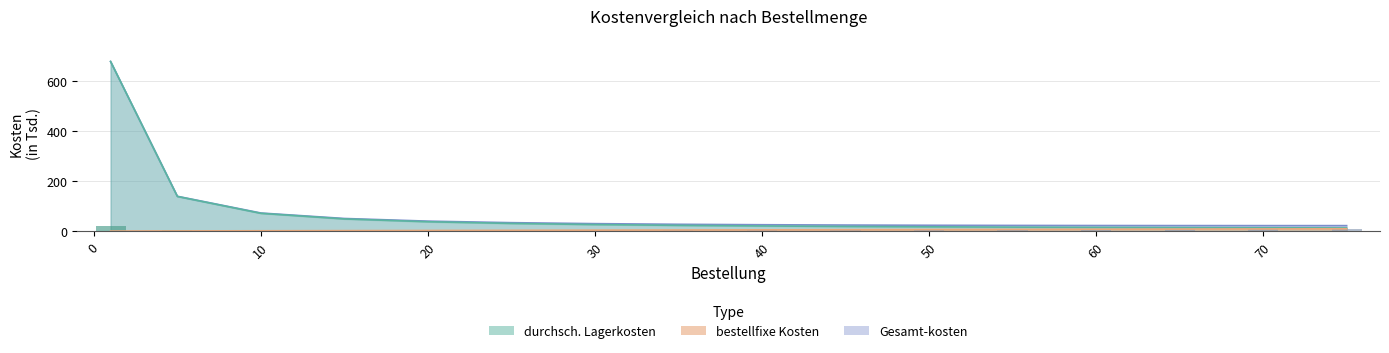

What is the difference between the second highest and minimum values in the durchsch. Lagerkosten series?

126.0